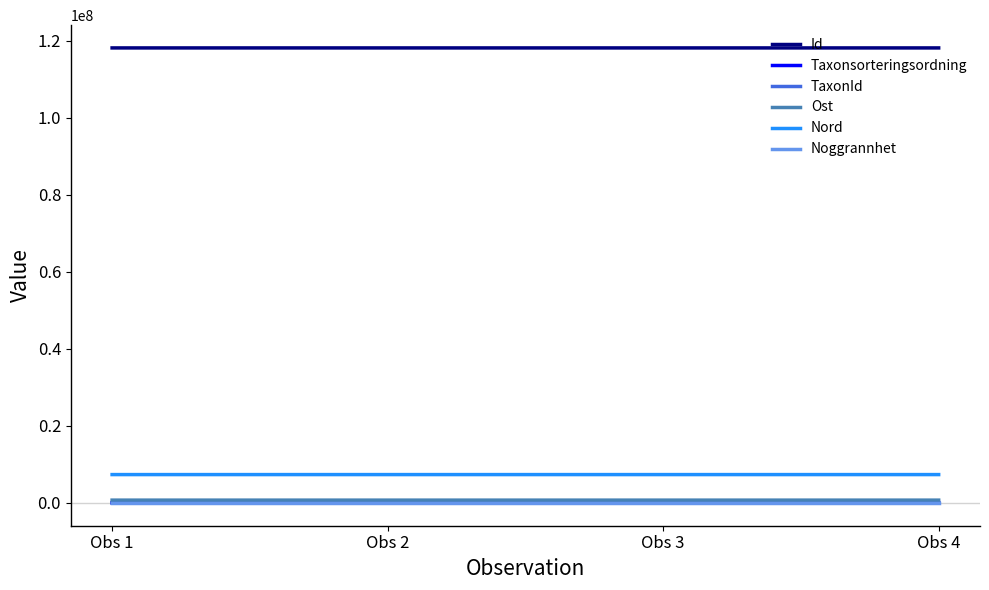

Is this an area chart (filled region under the line)?

No